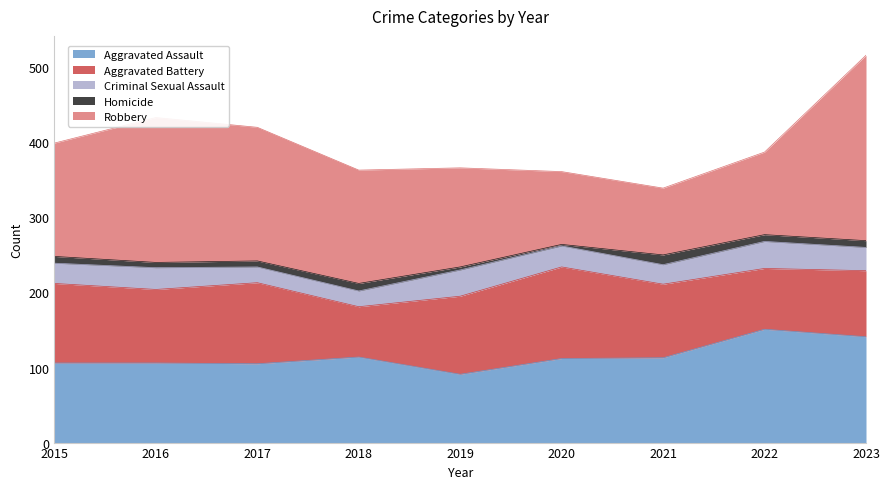

What is the sum of all Robbery values?

1348